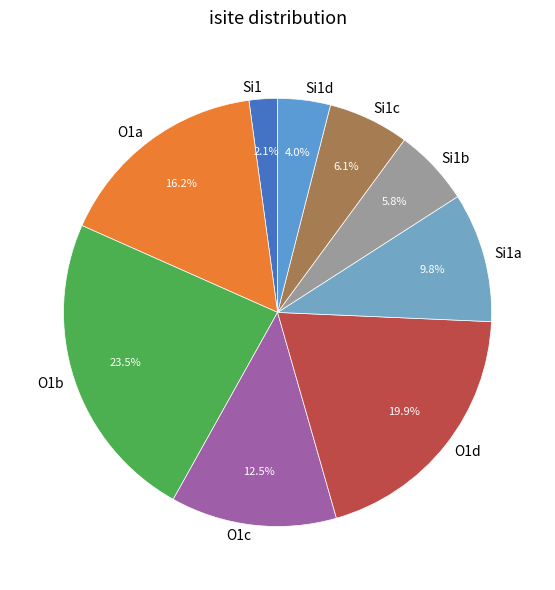

Between O1d and O1a, which is larger?

O1d